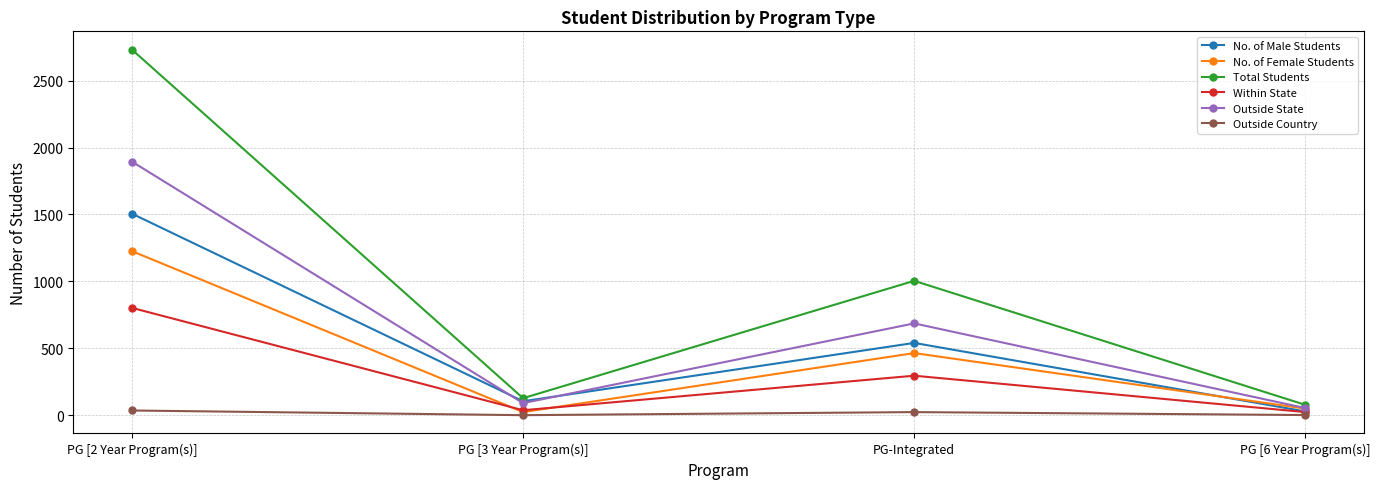

True or false: Total Students and Outside Country cross at least once.

False